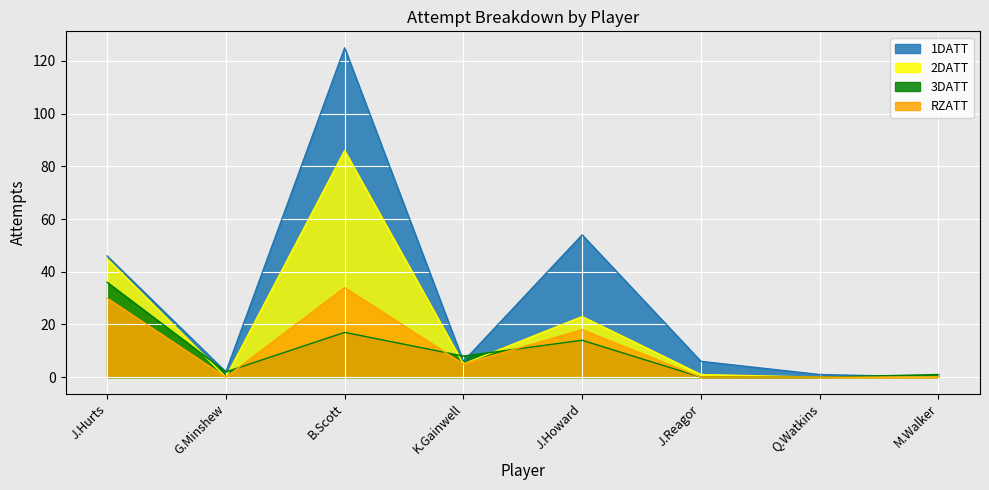

What is the sum of the 2DATT values at J.Reagor and J.Hurts?

46